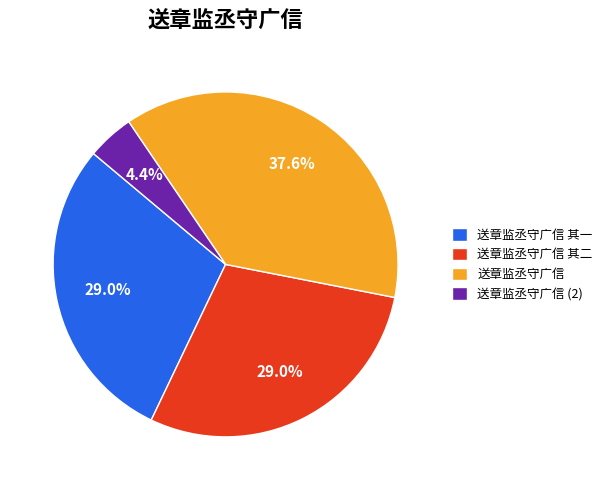

What percentage is the 送章监丞守广信 slice, to the nearest percent?

38%